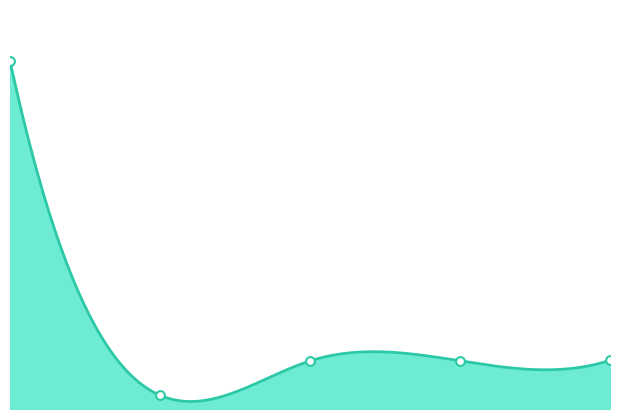

Which series reaches the minimum Y coordinate?

AccumulatedHostOnly(us)